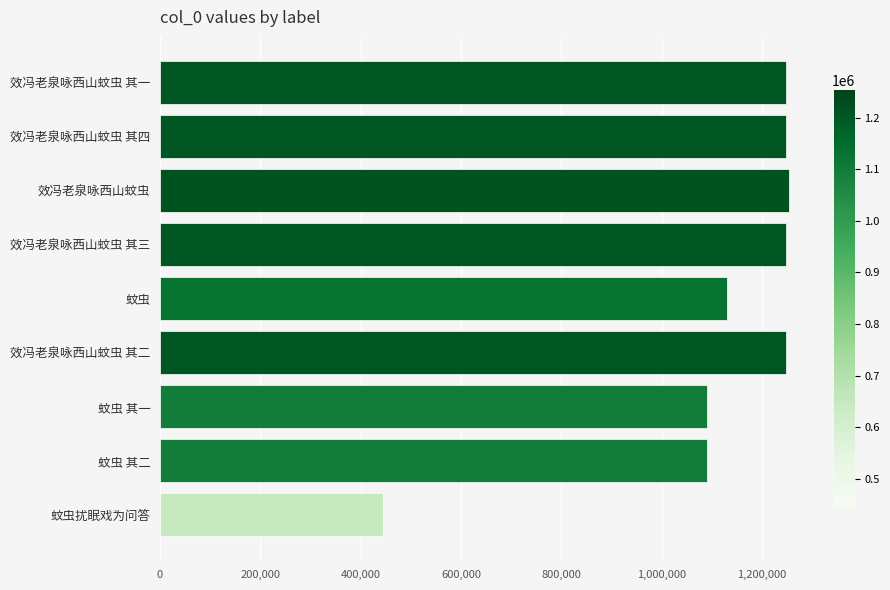

Approximately how many times larger is the value at 效冯老泉咏西山蚊虫 其四 compared to 蚊虫 其二?

1.1